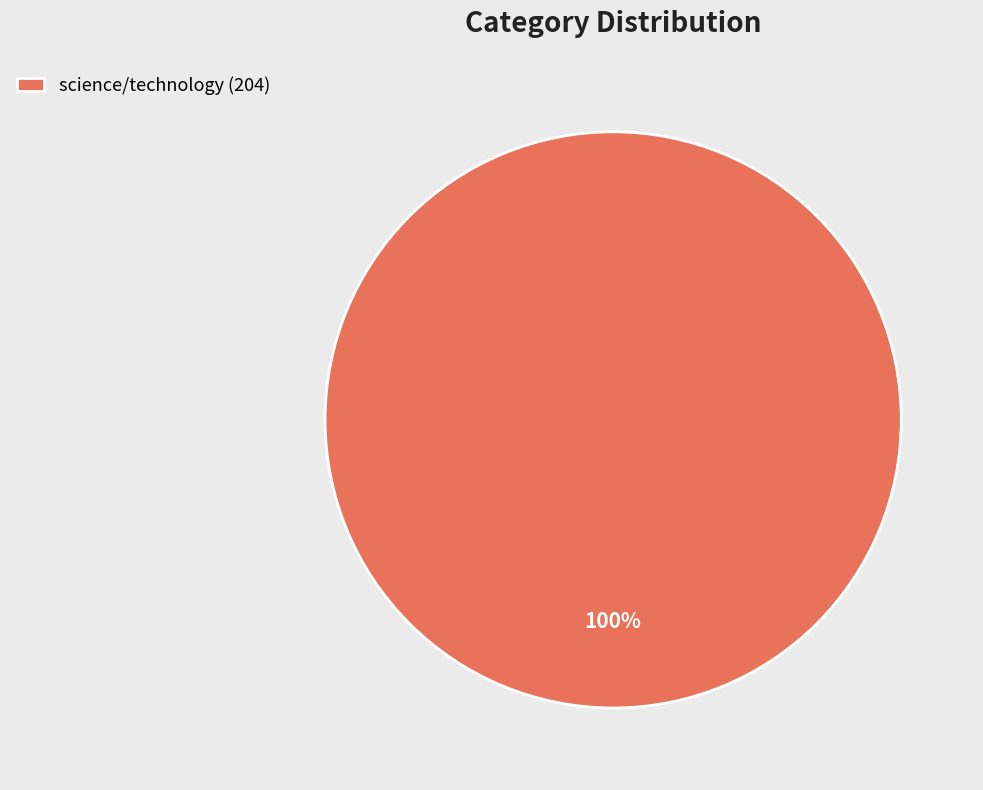

The science/technology (204) slice represents 100% of the pie. True or false?

True